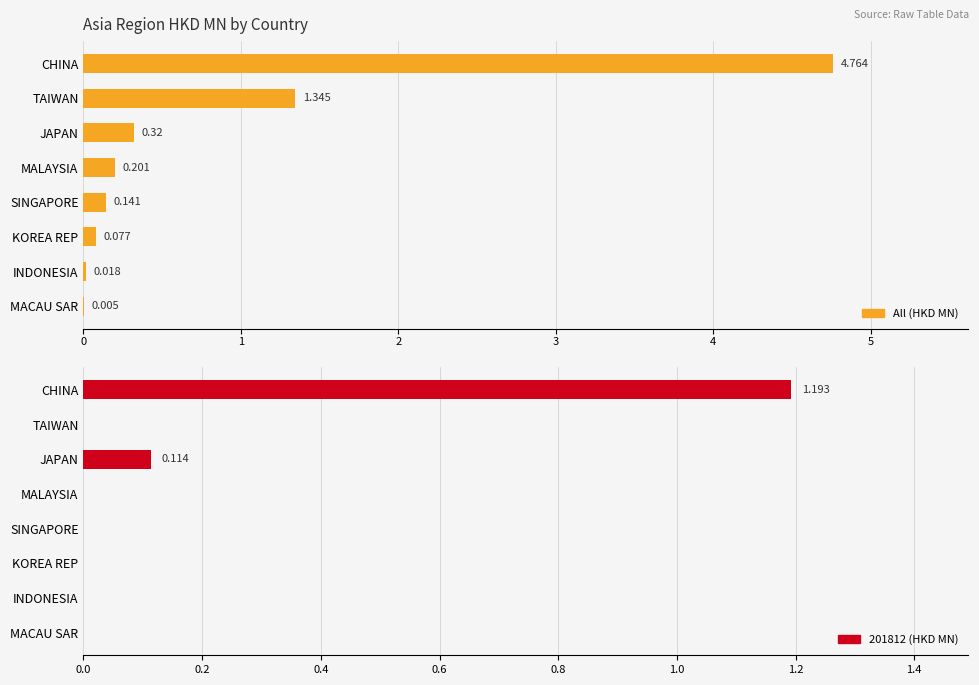

Which series has the largest range (max minus min)?

All (HKD MN)